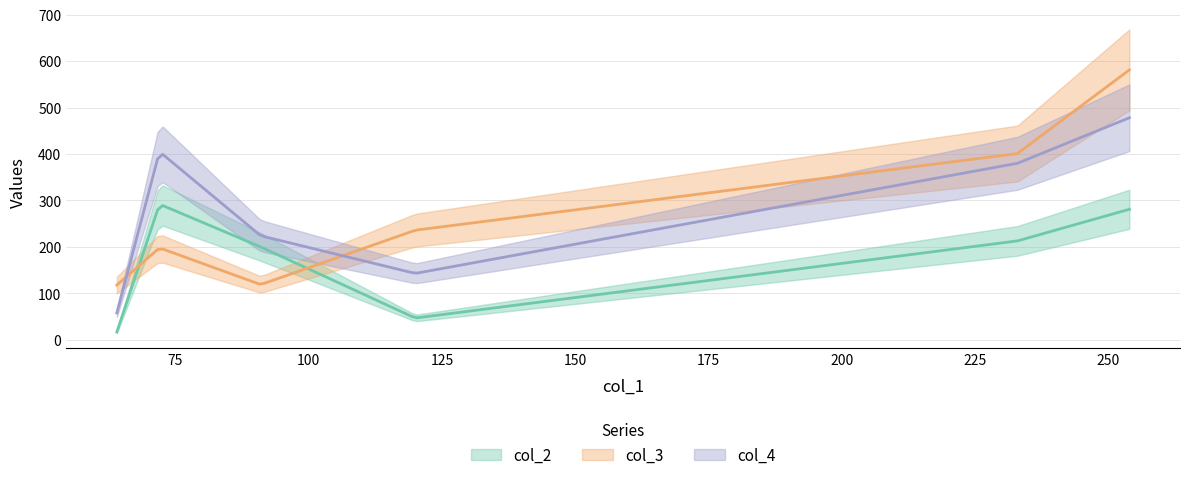

Where is col_3 nearest to the value 349?

233